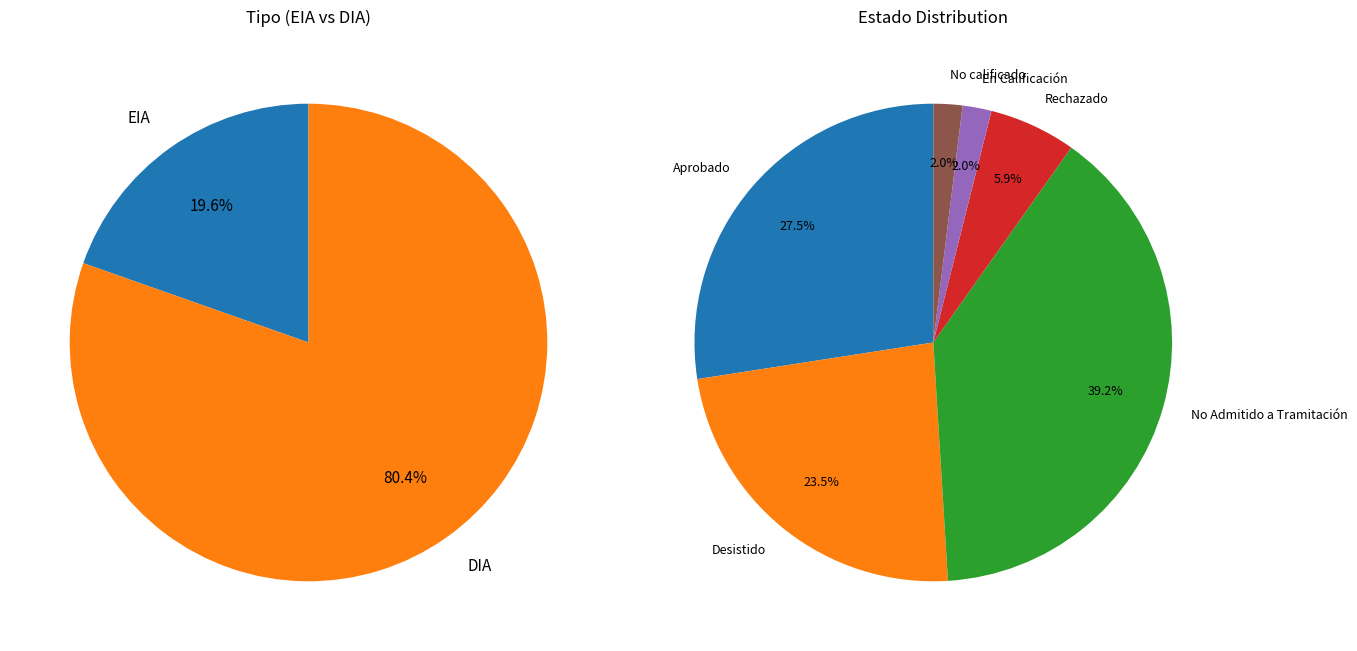

The EIA slice represents 31% of the pie. True or false?

False